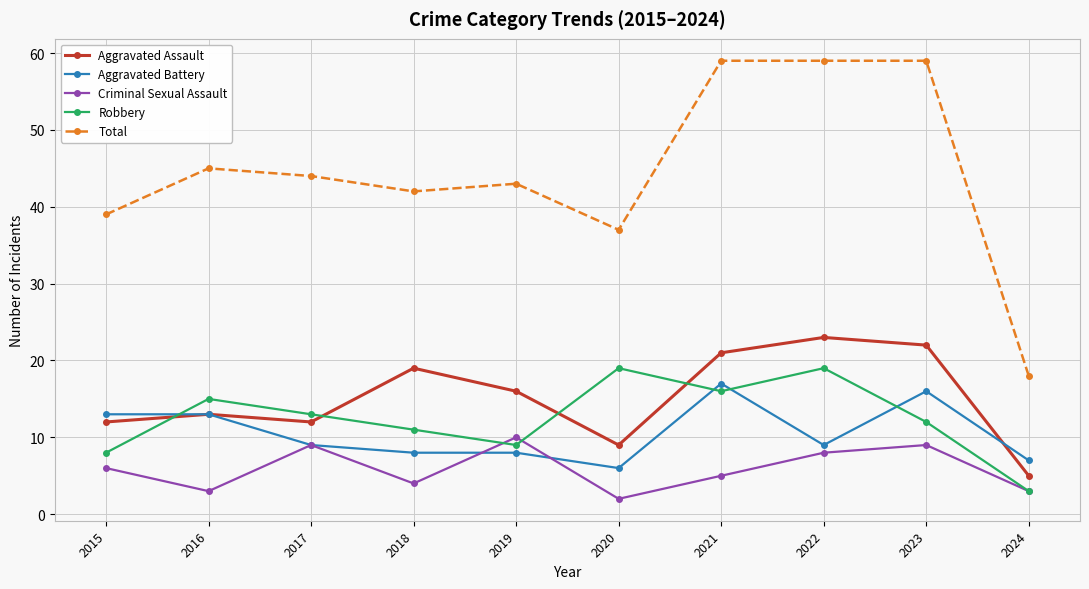

How many lines are shown in the chart?

5